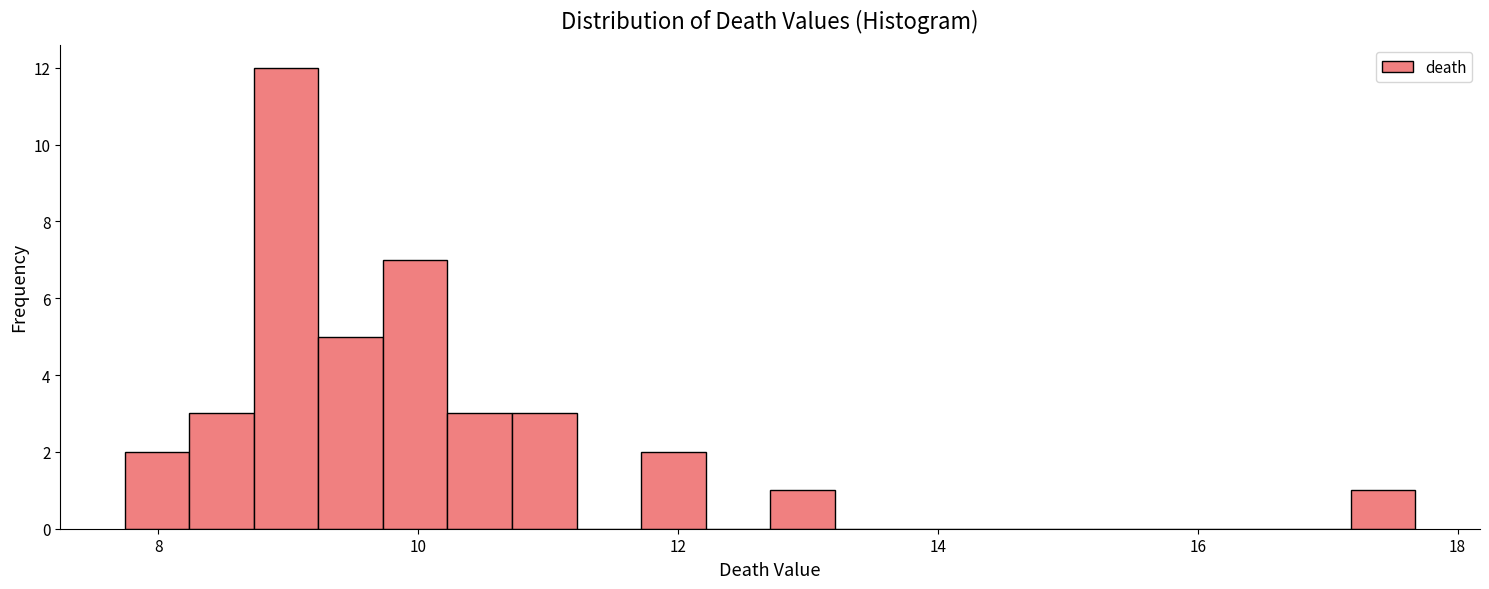

Read against the x-axis, roughly where is the centre of the tallest bar?

9.0